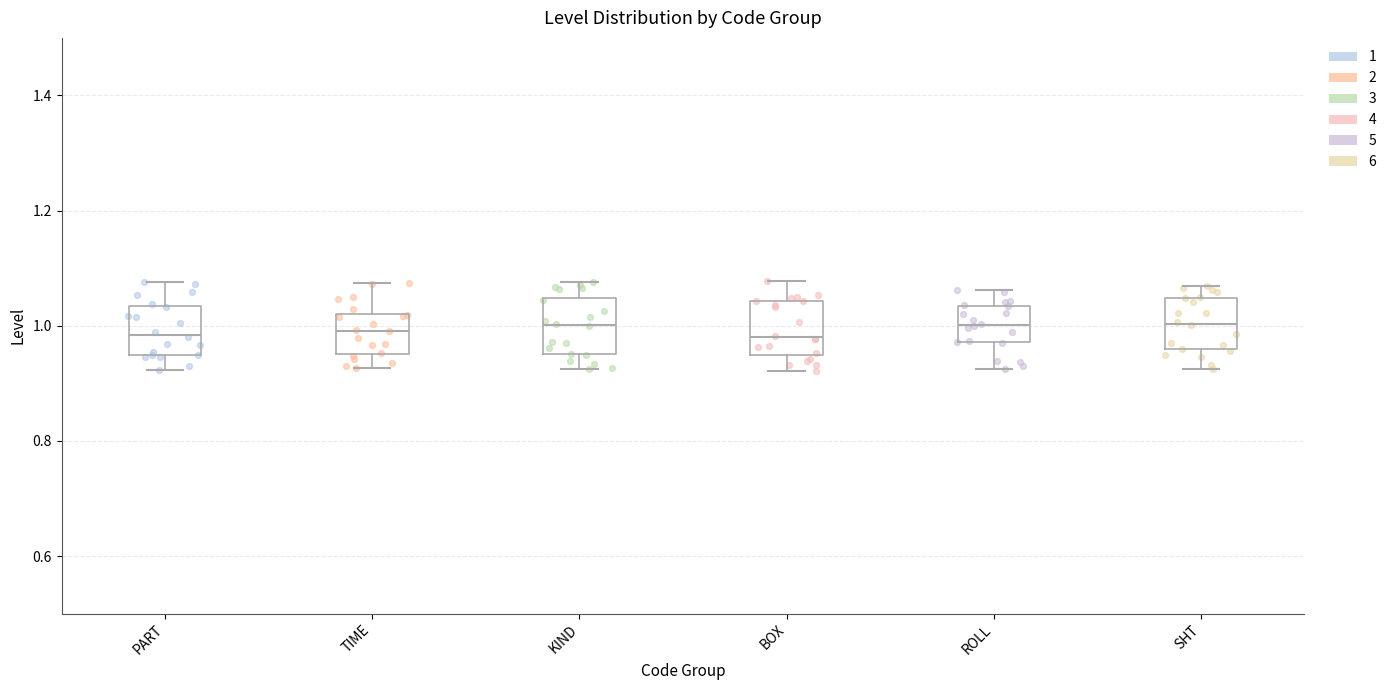

Reading left to right, transcribe this box plot: for each box, give where its median line is, the range the box spans, and where its two whiskers end, as read against the y-axis. The values are not printed on the chart, so give them approximately, as read against the axis.

PART: median 0.98, box 0.94 to 1.04, whiskers 0.92 to 1.08
TIME: median 1.00, box 0.96 to 1.02, whiskers 0.92 to 1.08
KIND: median 1.00, box 0.96 to 1.04, whiskers 0.92 to 1.08
BOX: median 0.98, box 0.94 to 1.04, whiskers 0.92 to 1.08
ROLL: median 1.00, box 0.98 to 1.04, whiskers 0.92 to 1.06
SHT: median 1.00, box 0.96 to 1.04, whiskers 0.92 to 1.06